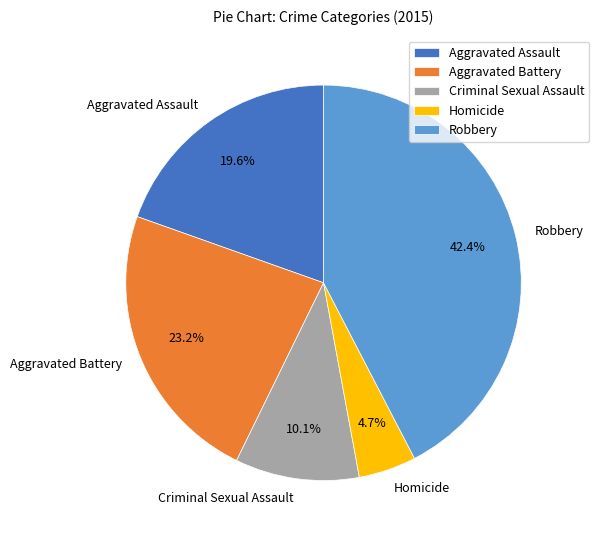

What is the smallest slice in the pie chart?

Homicide